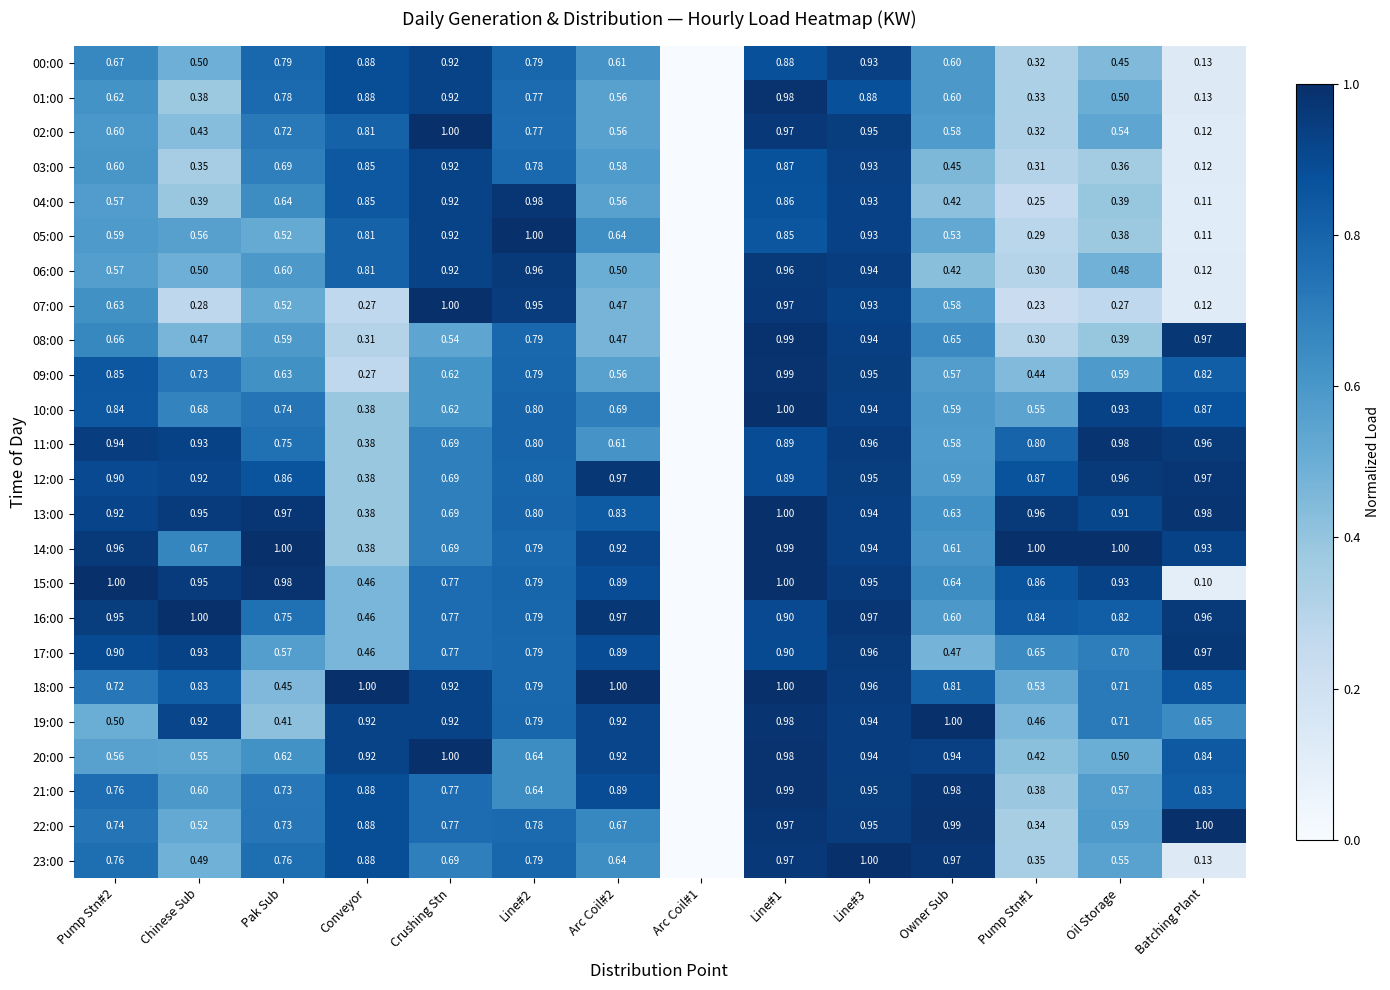

How many series are shown in this chart?

24